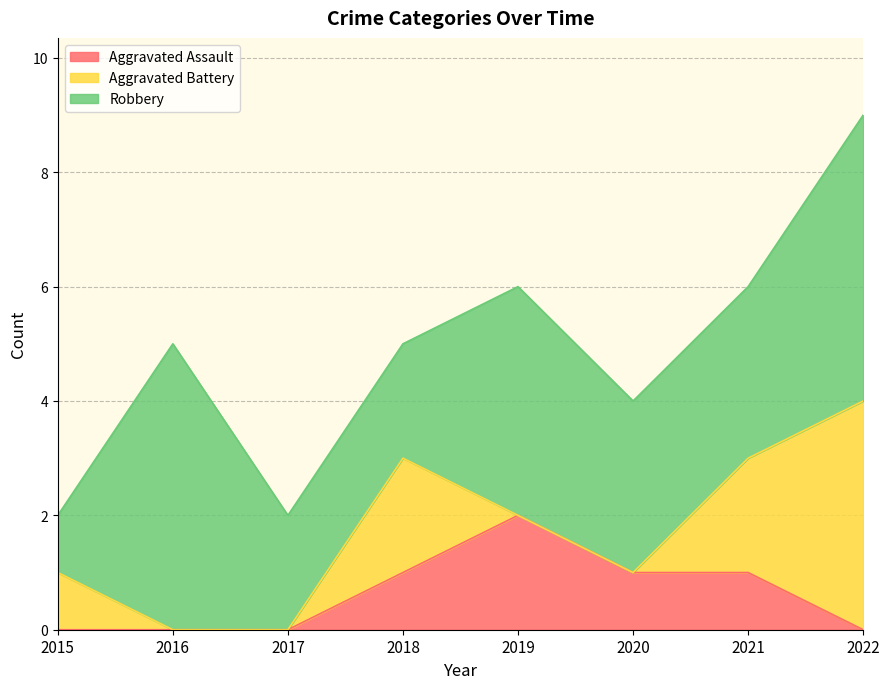

Count the number of categories in the chart.

8